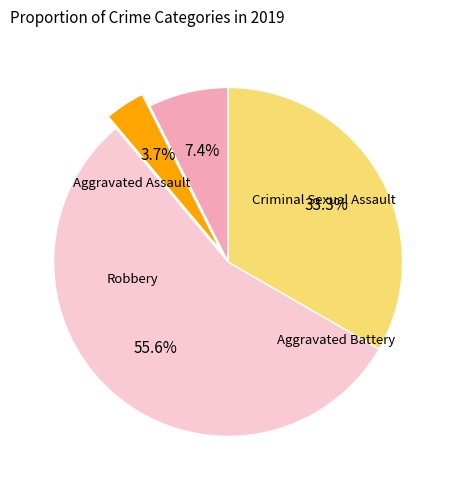

Is there any slice that represents more than half of the pie?

Yes